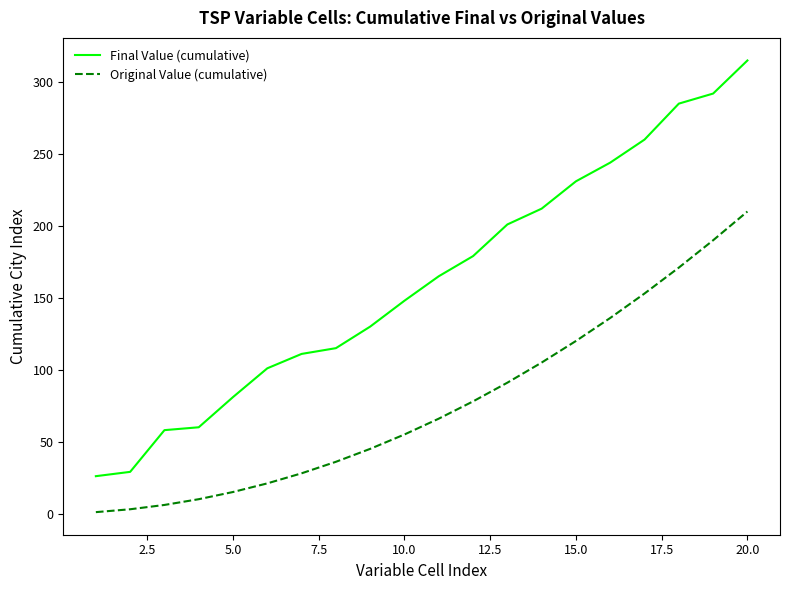

Which series has the largest total across all categories?

Final Value (cumulative)